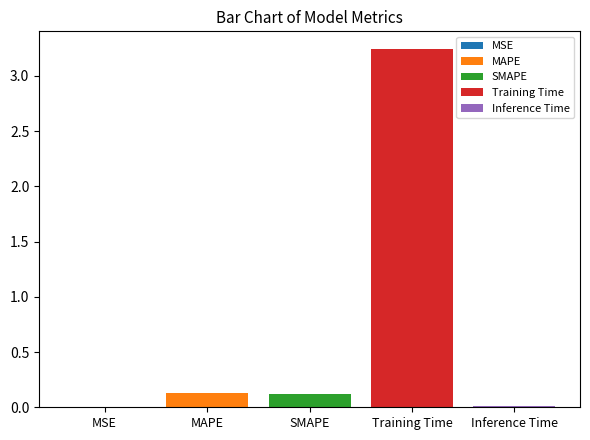

The MAPE series shows 0.1 at SMAPE. True or false?

True